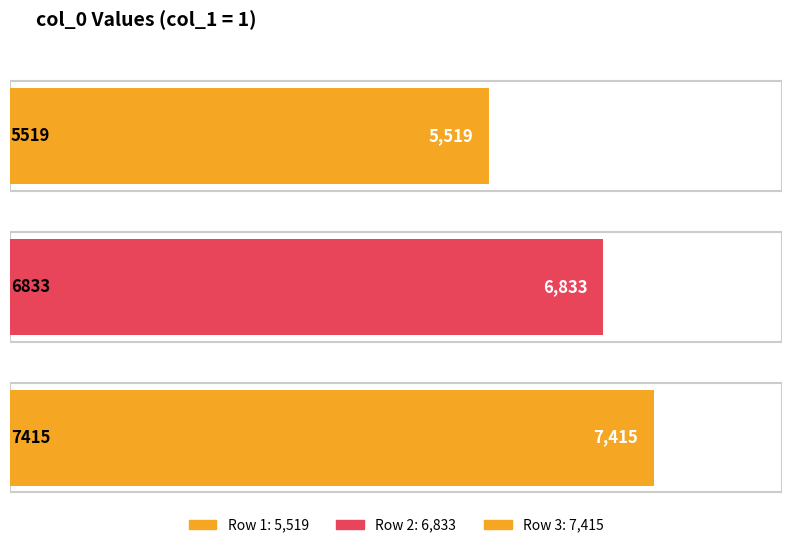

What is the sum of all values?

19767